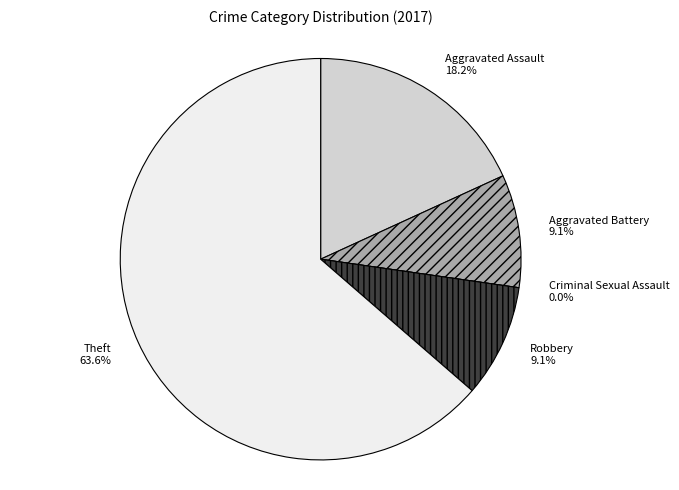

How many slices are in this pie chart?

5